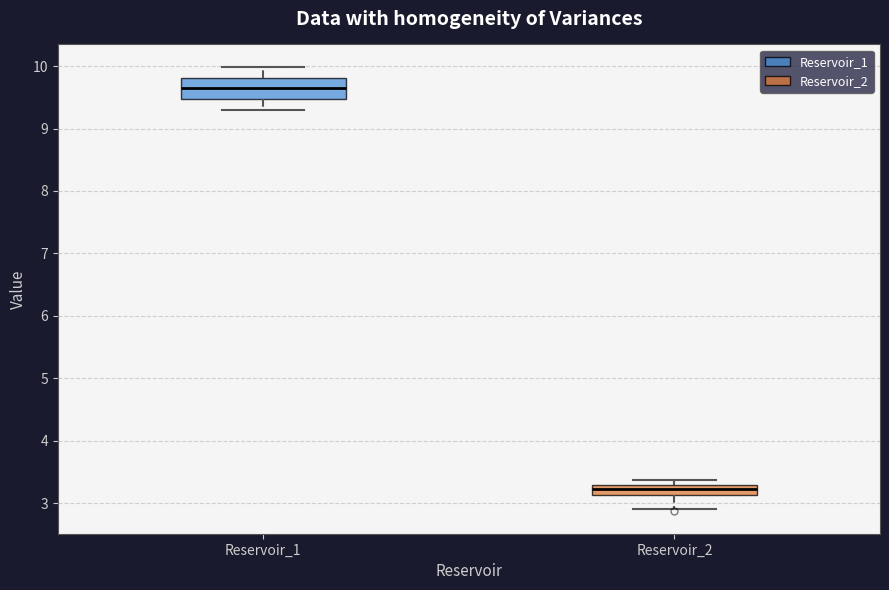

Where does the median line of the box for Reservoir_2 sit on the y-axis? The values are not printed on the chart, so give them approximately, as read against the axis.

3.2